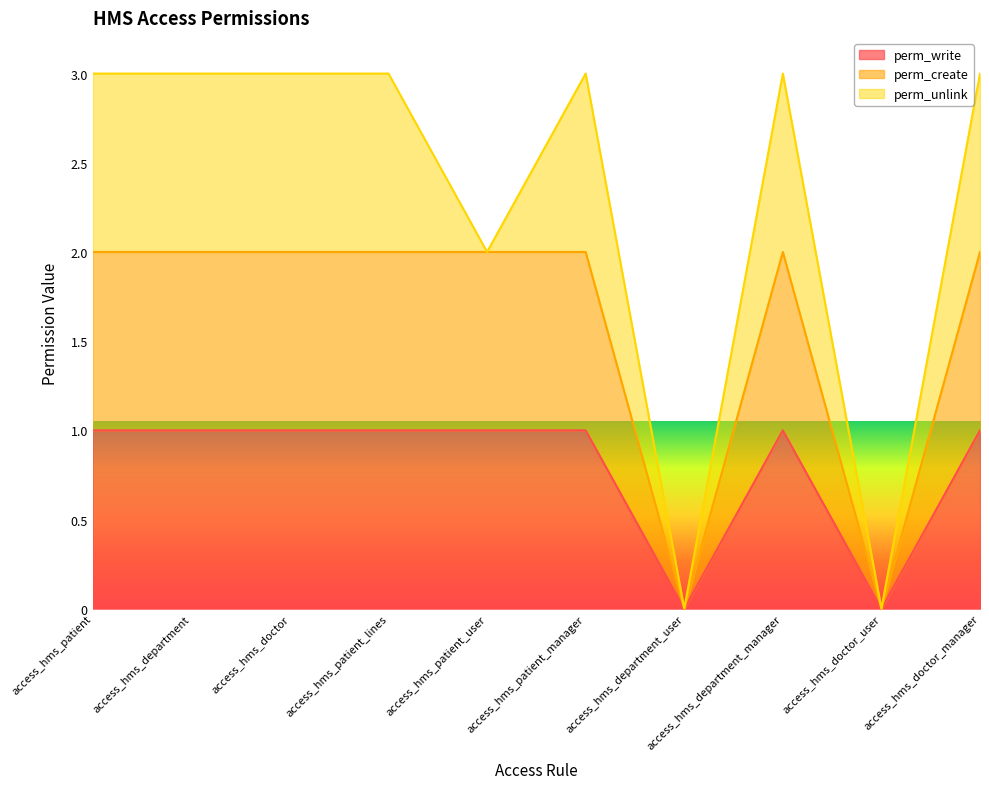

What is the value of the perm_create point at the 3rd from the left?

2